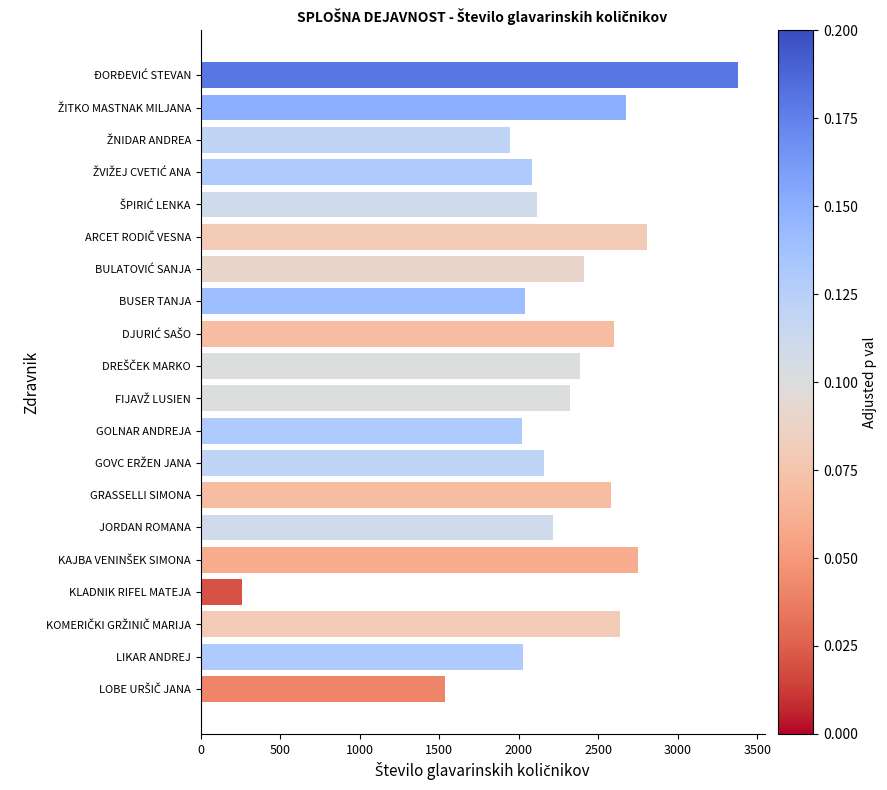

The chart shows a value of 2213.0 at JORDAN ROMANA. True or false?

True